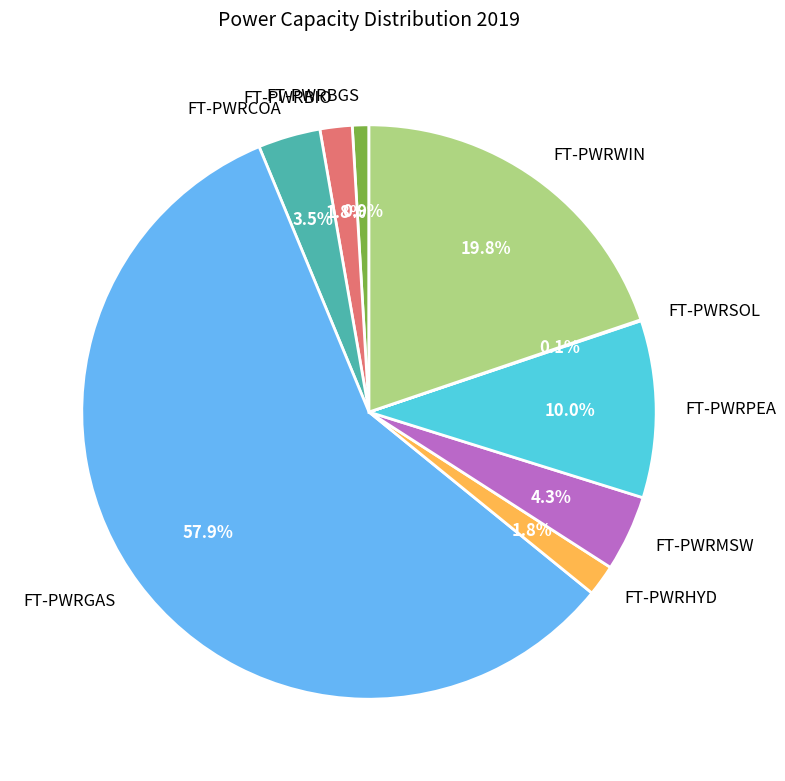

Which category has the biggest portion of the pie?

FT-PWRGAS